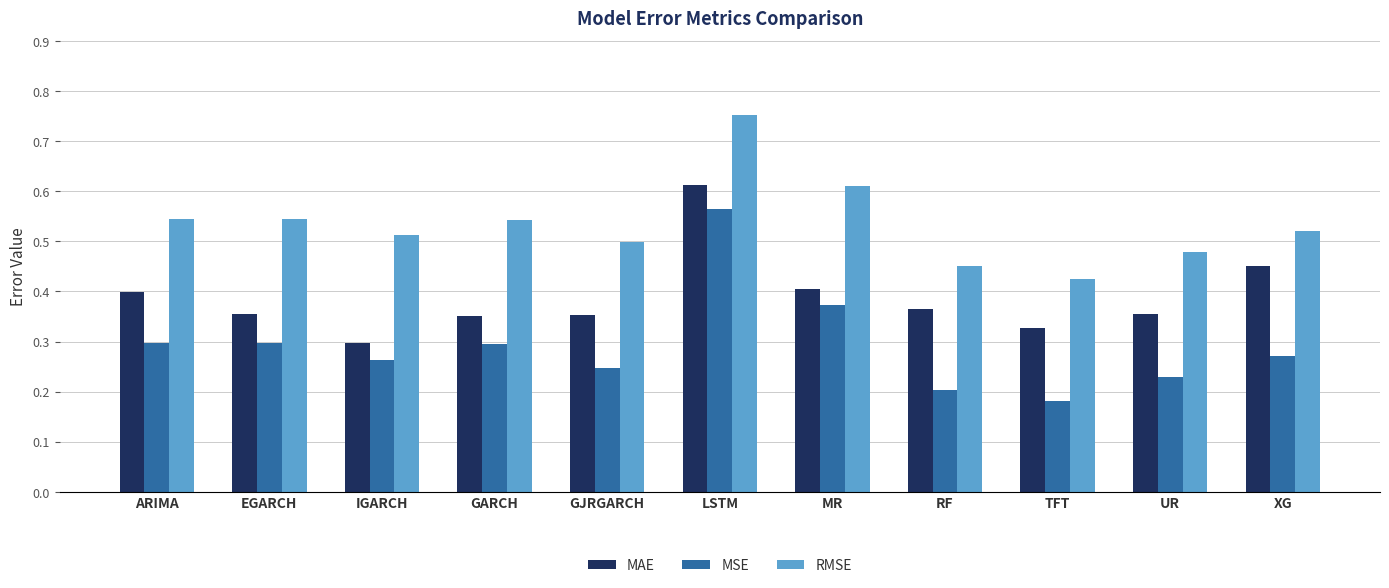

True or false: MSE has a value of 0.1 at RF.

False